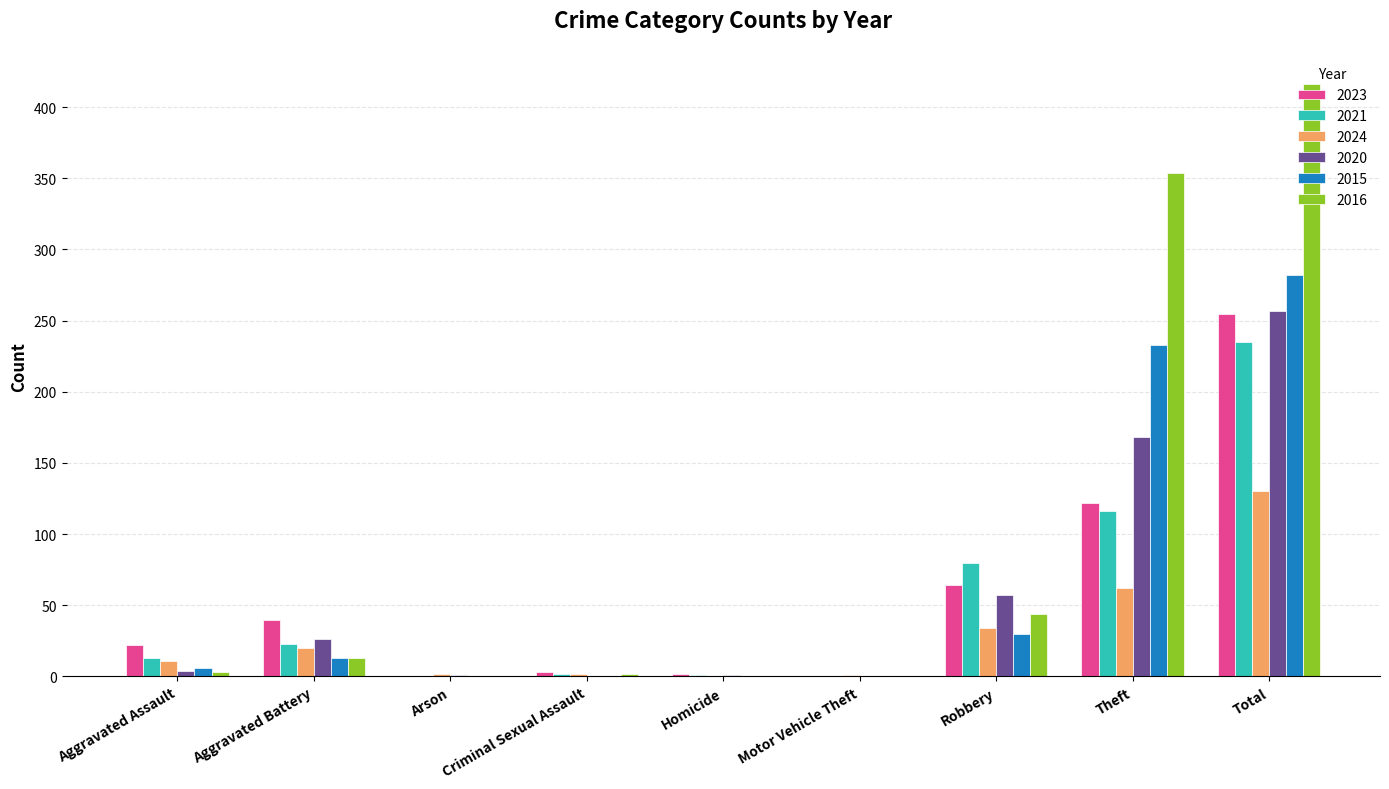

What is the sum of the 2021 values at Robbery and Theft?

196